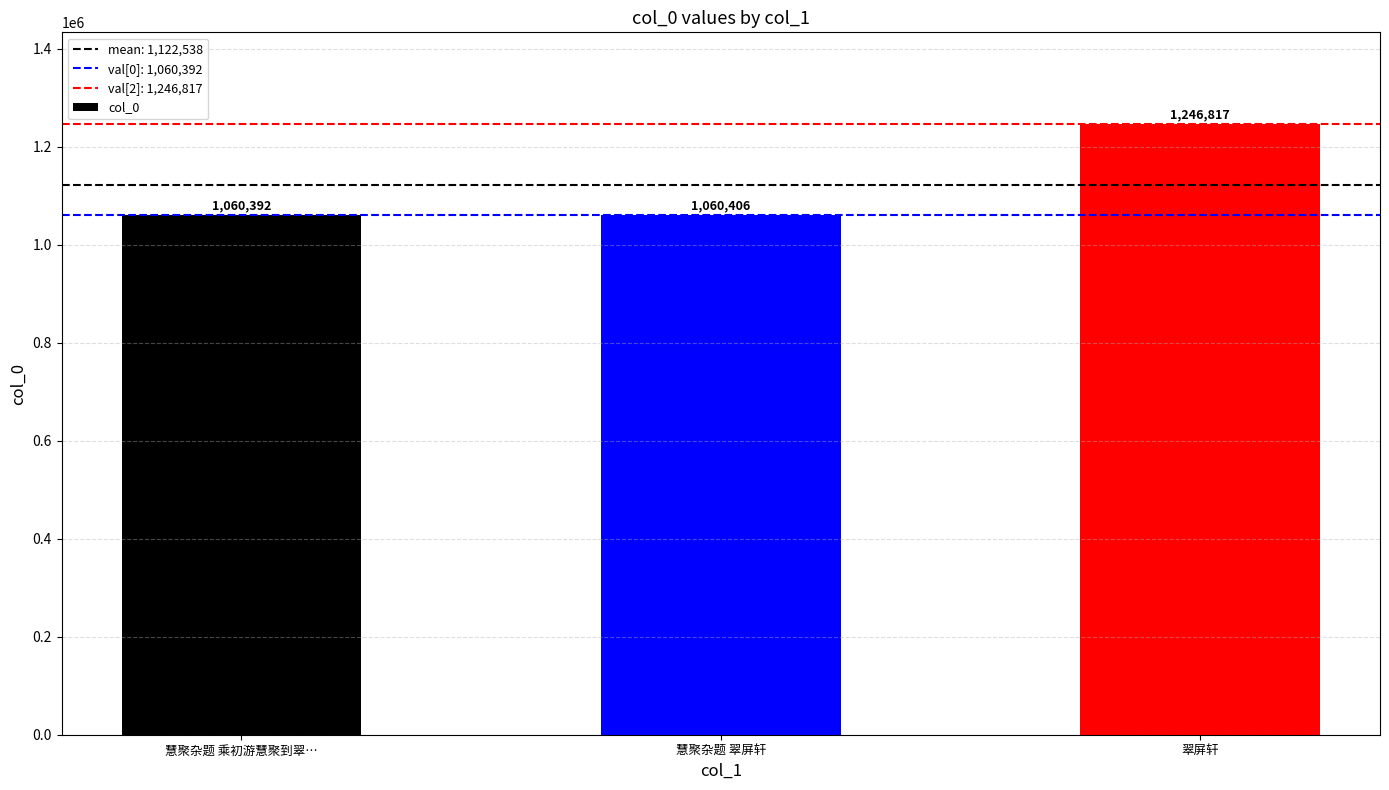

The chart shows a value of 1060406 at 慧聚杂题 翠屏轩. True or false?

True